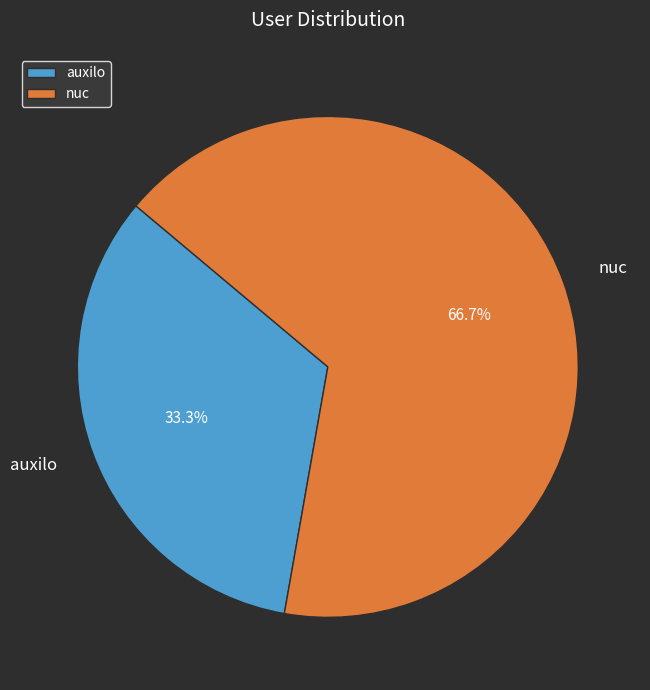

What is the majority slice?

nuc